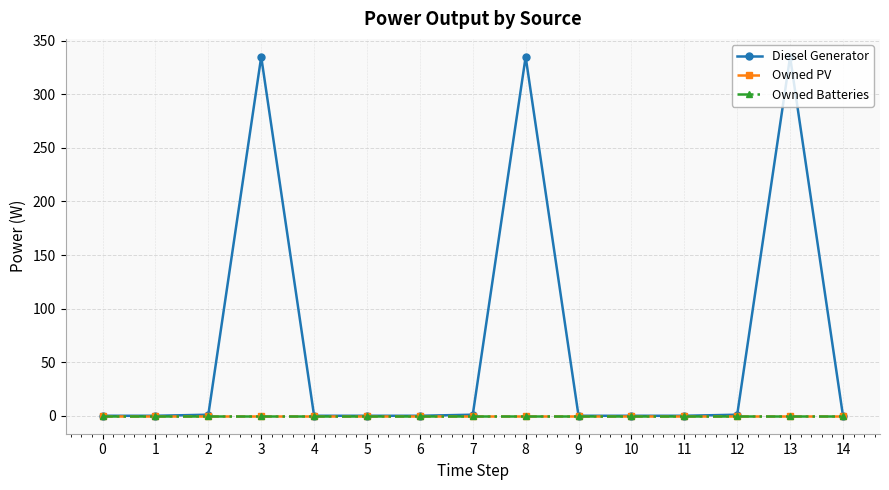

At which label is Diesel Generator closest to 167?

2